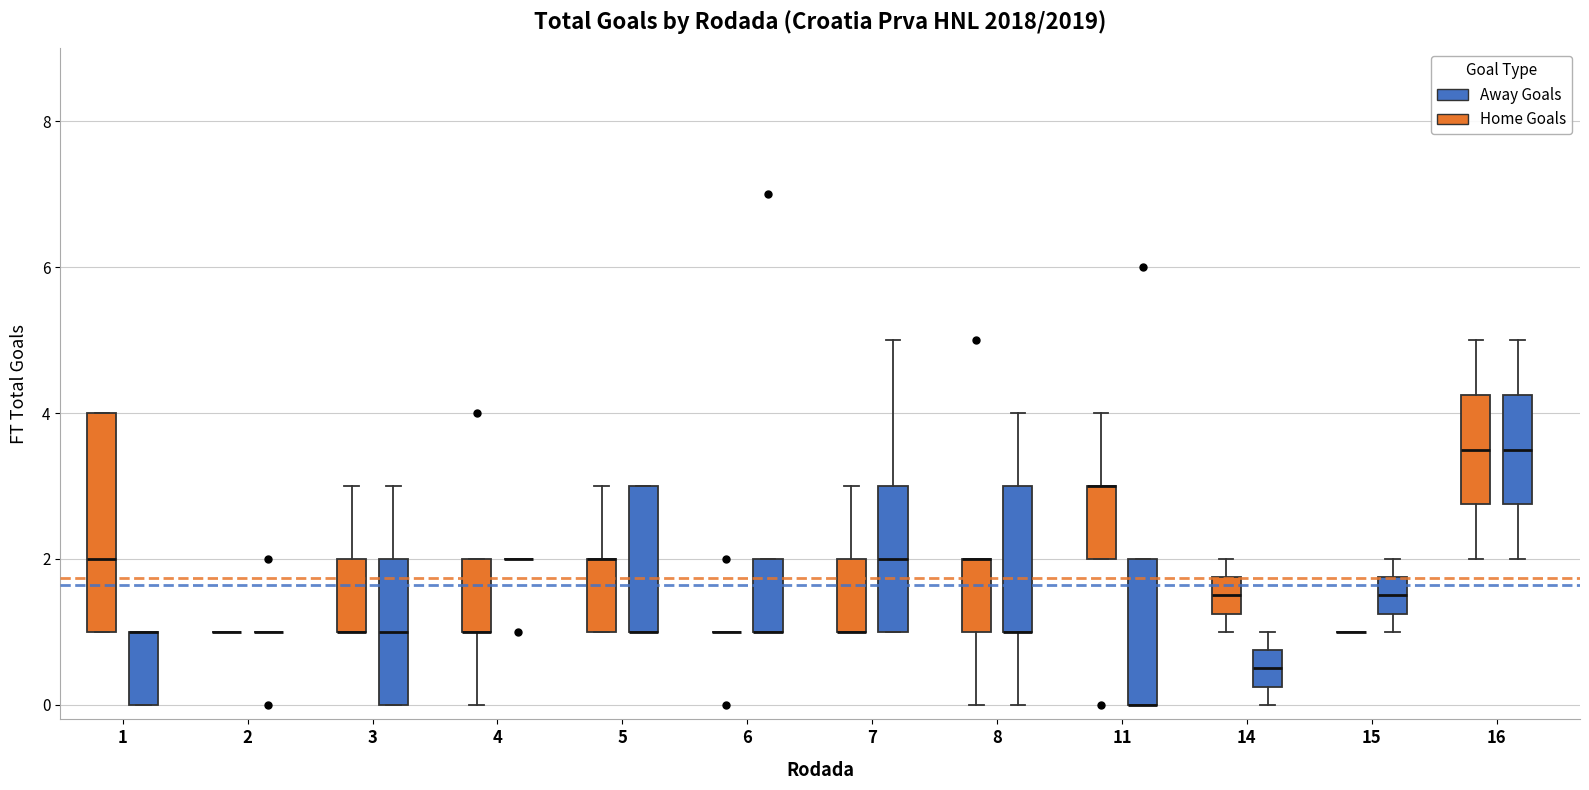

Where is the upper edge of the box for 3 (Home Goals) on the y-axis? The values are not printed on the chart, so give them approximately, as read against the axis.

2.0